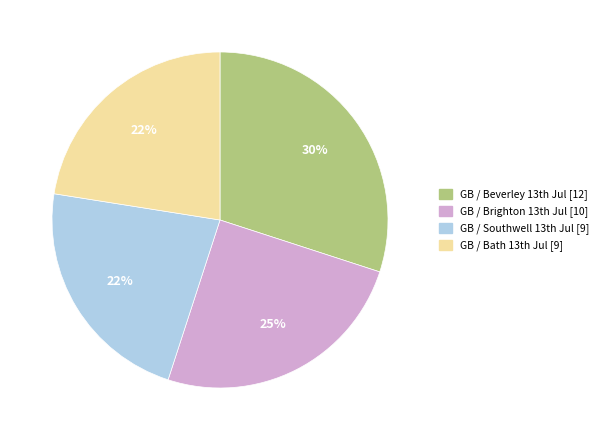

Is there any slice that represents more than half of the pie?

No